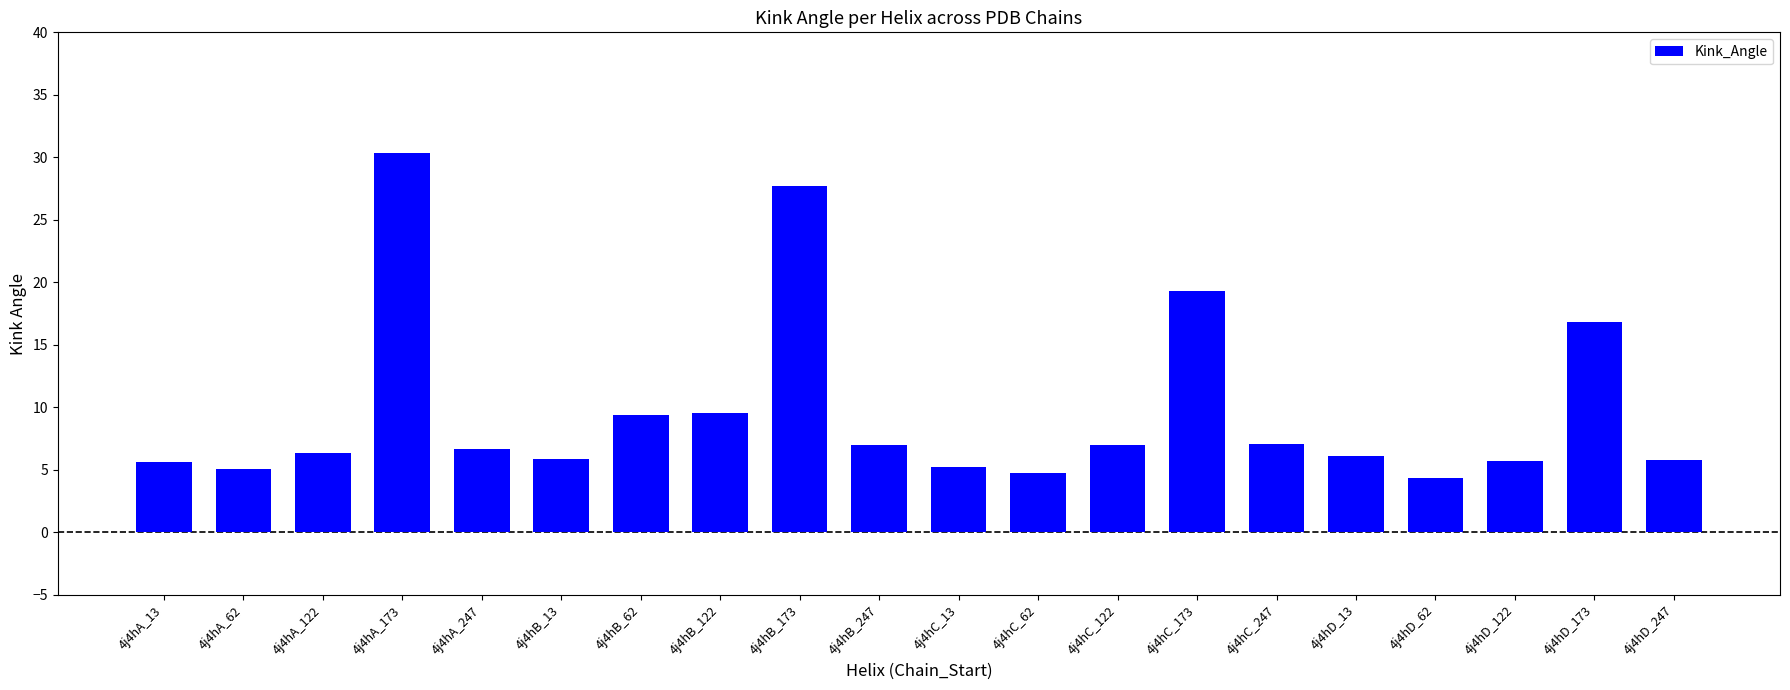

What is the label of the 17th bar from the left?

4j4hD_62